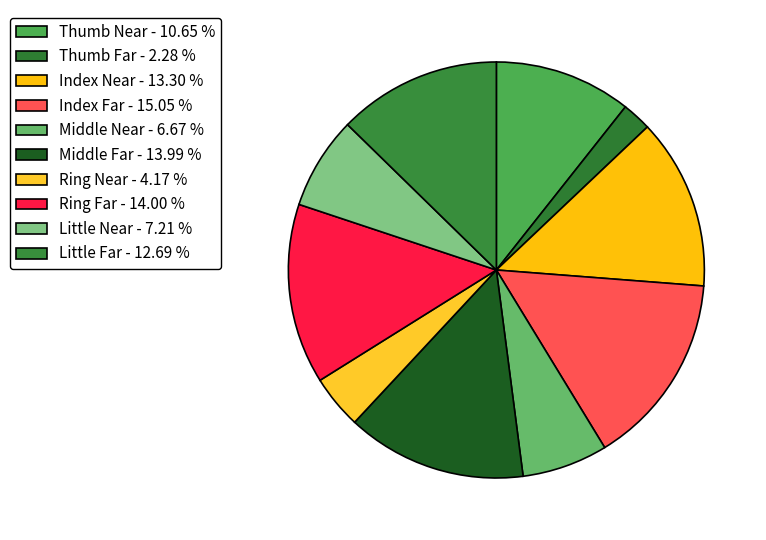

Does Ring Near represent more than half of the total?

No